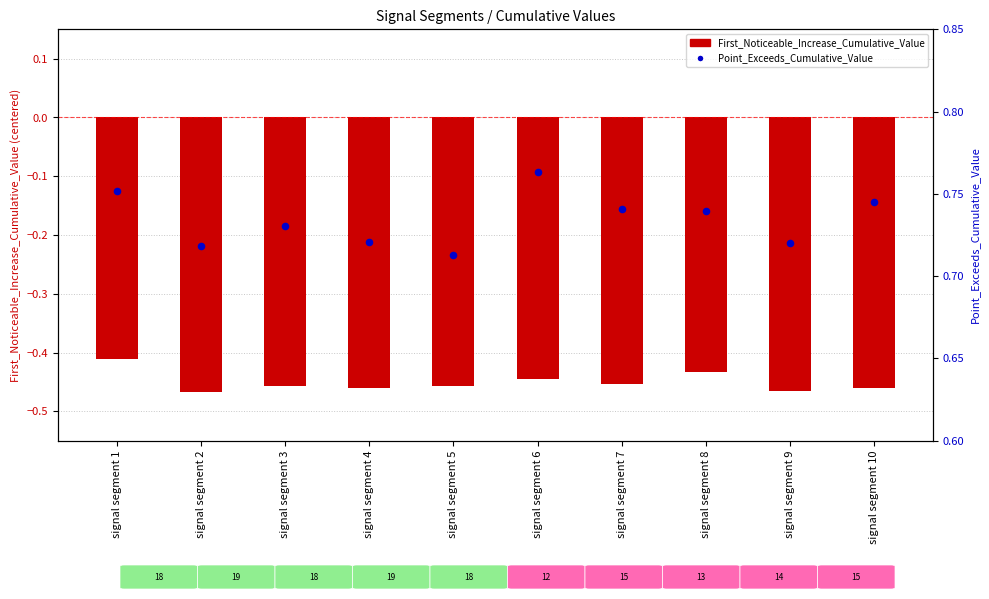

Which series contains the highest Y value?

Point_Exceeds_Cumulative_Value